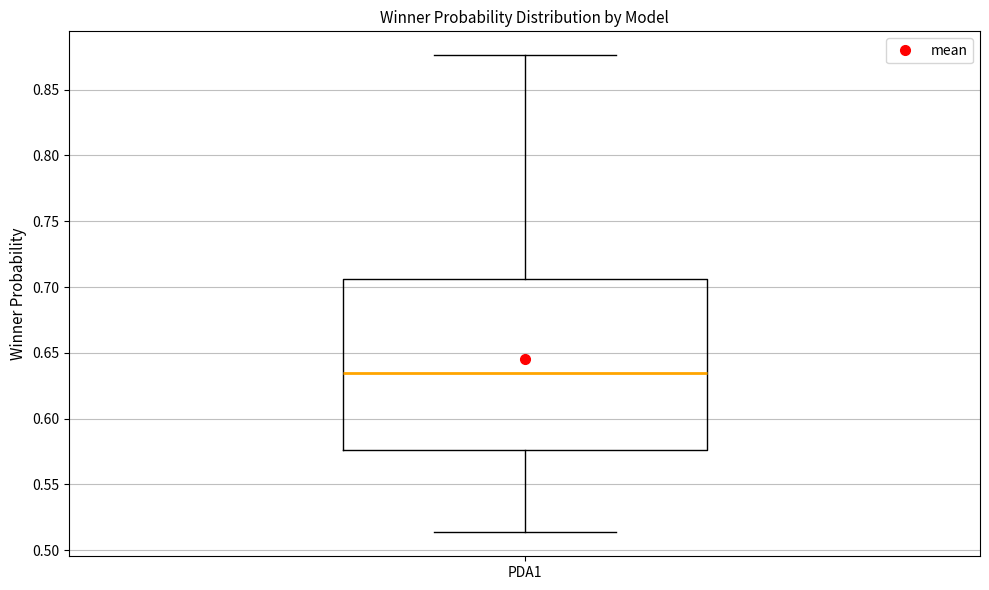

Read this box plot against the y-axis: the position of the median line, the range covered by the box, and the ends of both whiskers. The values are not printed on the chart, so give them approximately, as read against the axis.

median 0.635, box 0.575 to 0.705, whiskers 0.515 to 0.875